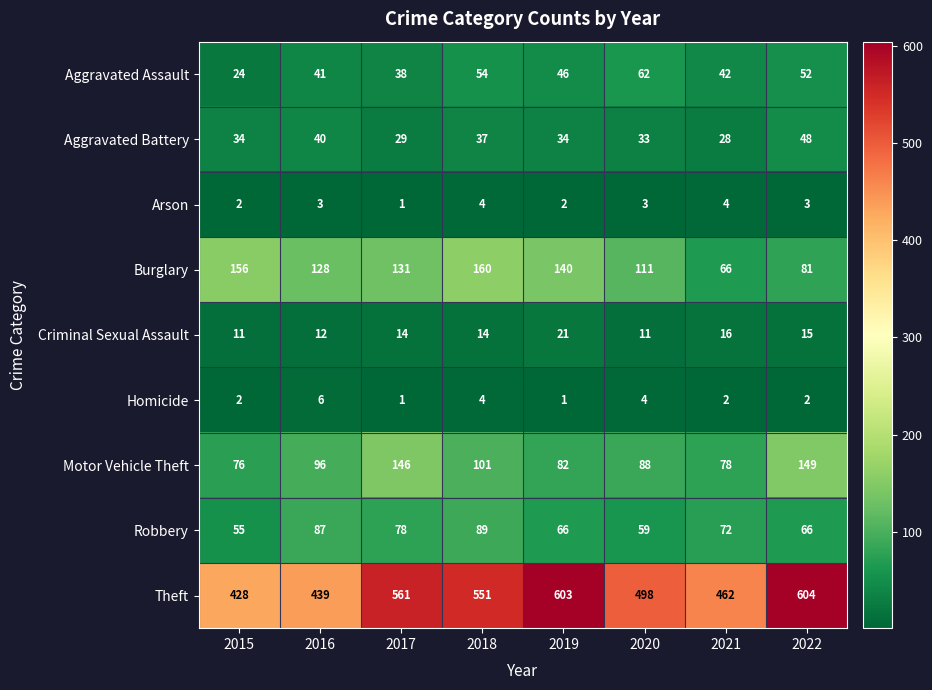

What is the average value of the Burglary series?

122